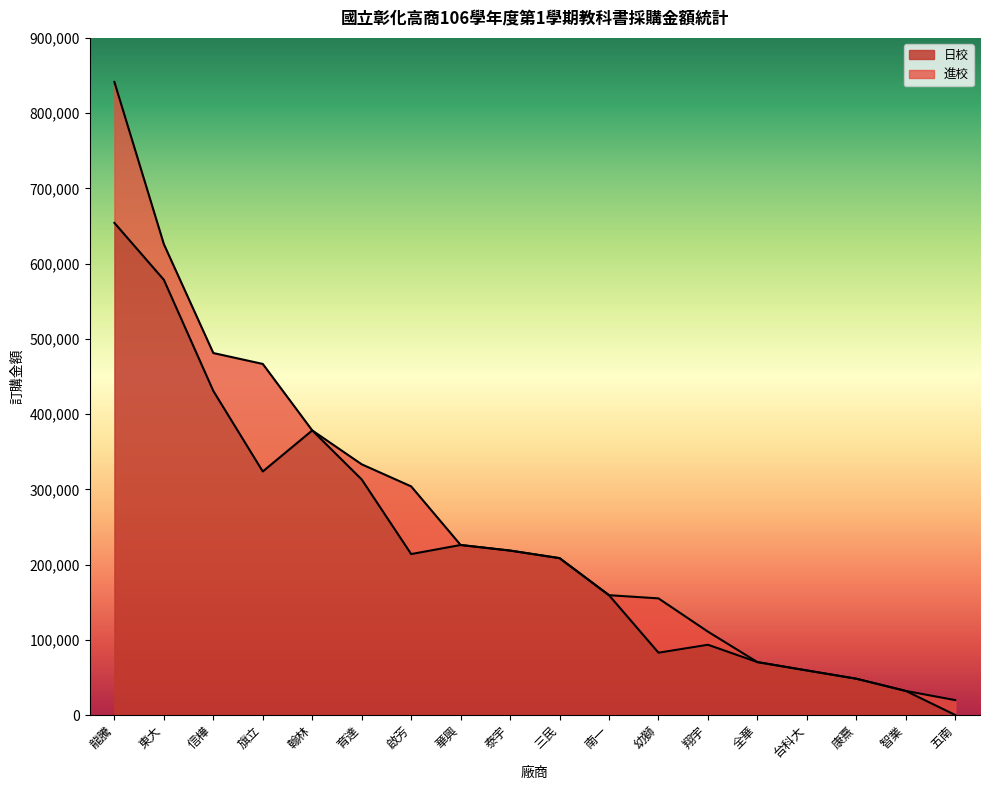

Reading left to right, extract all data points from this chart.

龍騰=654094	東大=578475	信樺=430720	旗立=323675	翰林=378254	育達=313060	啟芳=213910	華興=225960	泰宇=218555	三民=208490	南一=159234	幼獅=82800	翔宇=93380	全華=70312	台科大=59200	康熹=48216	智業=32000	五南=0